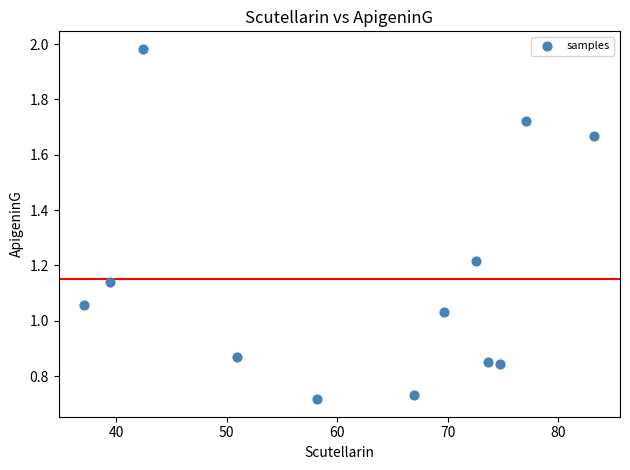

What is the range of Y values (max minus min)?

1.3